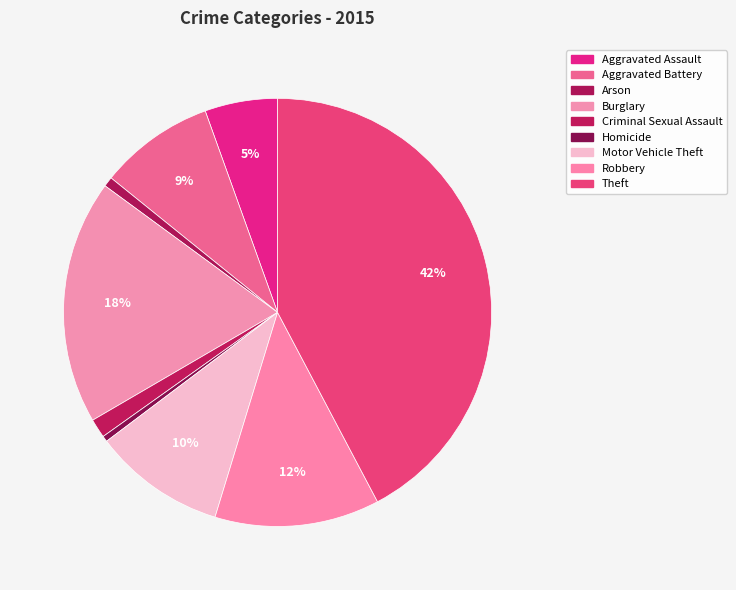

Rank the categories by value from lowest to highest.

Homicide, Arson, Criminal Sexual Assault, Aggravated Assault, Aggravated Battery, Motor Vehicle Theft, Robbery, Burglary, Theft